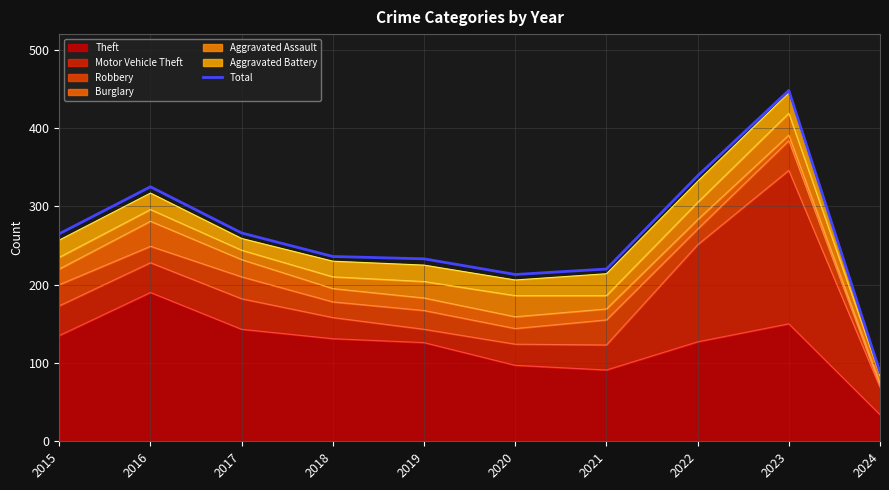

The chart shows a value of 192 at 2022. True or false?

False